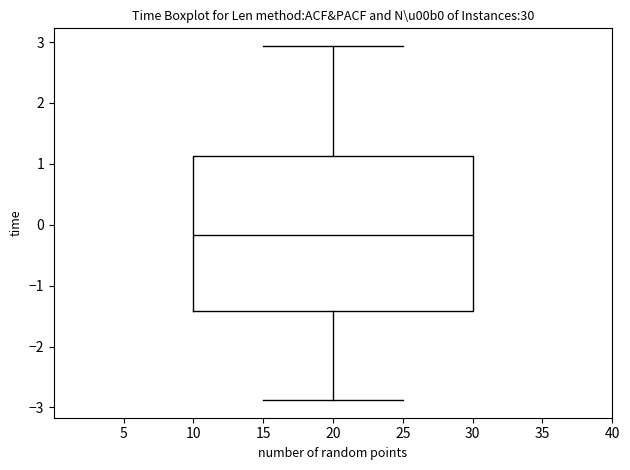

Transcribe this box plot: give where the median line is, the range the box spans, and where the two whiskers end, as read against the y-axis. The values are not printed on the chart, so give them approximately, as read against the axis.

median -0.2, box -1.4 to 1.1, whiskers -2.9 to 2.9